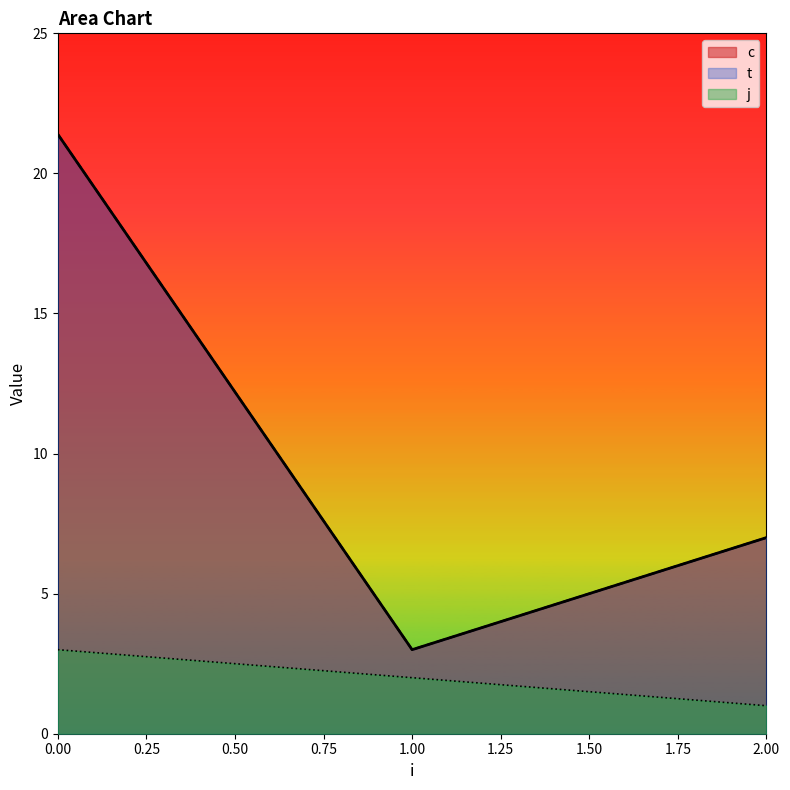

Which series changed the most between 1 and 2?

c